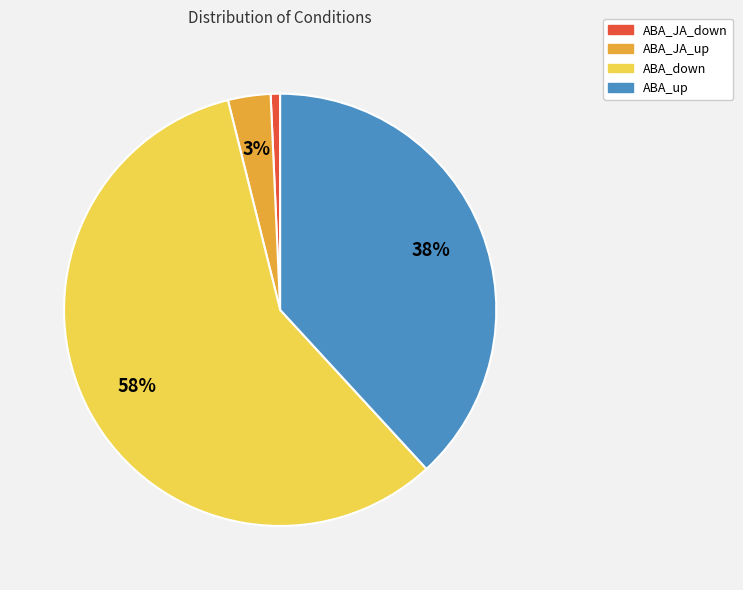

Which category has the smallest portion of the pie?

ABA_JA_down